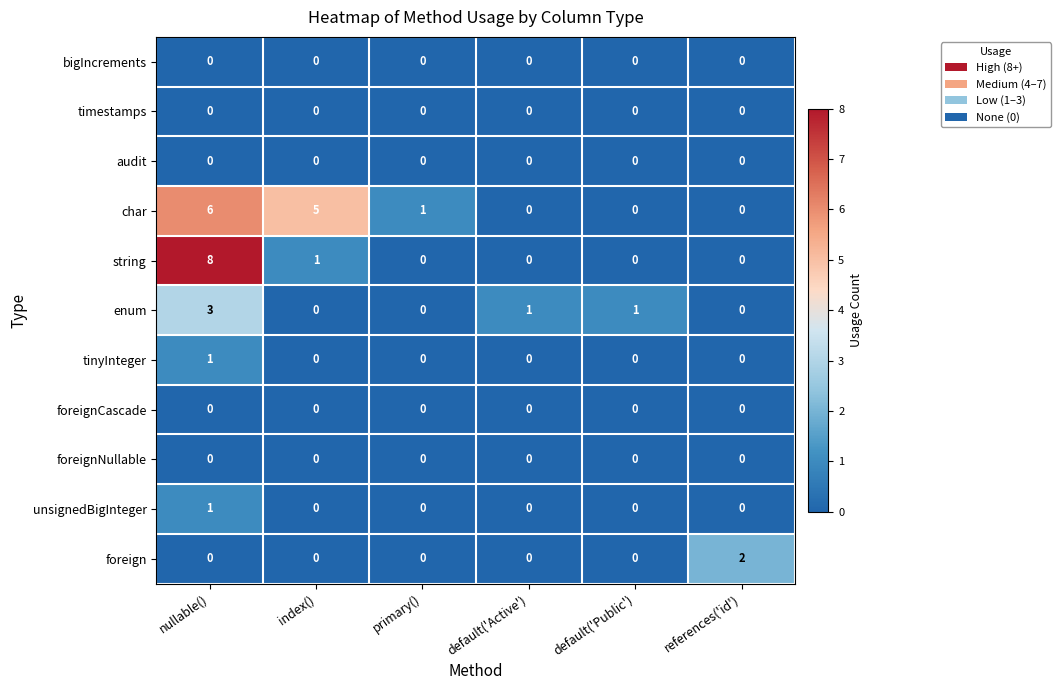

How many enum values are between 0 and 1?

5